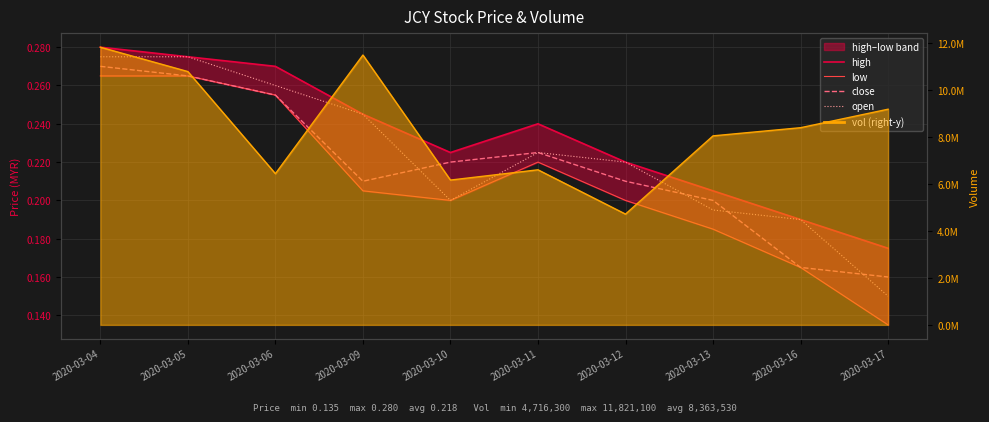

What is the difference between the high values at 2020-03-17 and 2020-03-05?

0.1